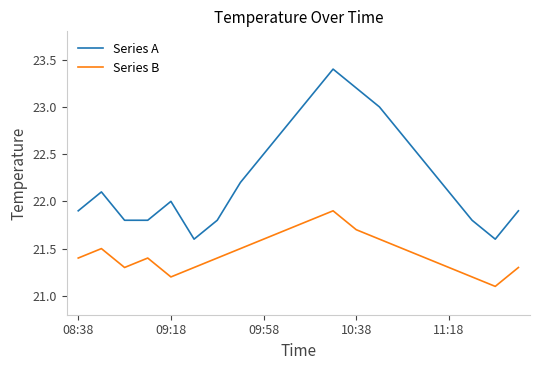

What is the difference between the maximum and minimum values in the Series B series?

0.8